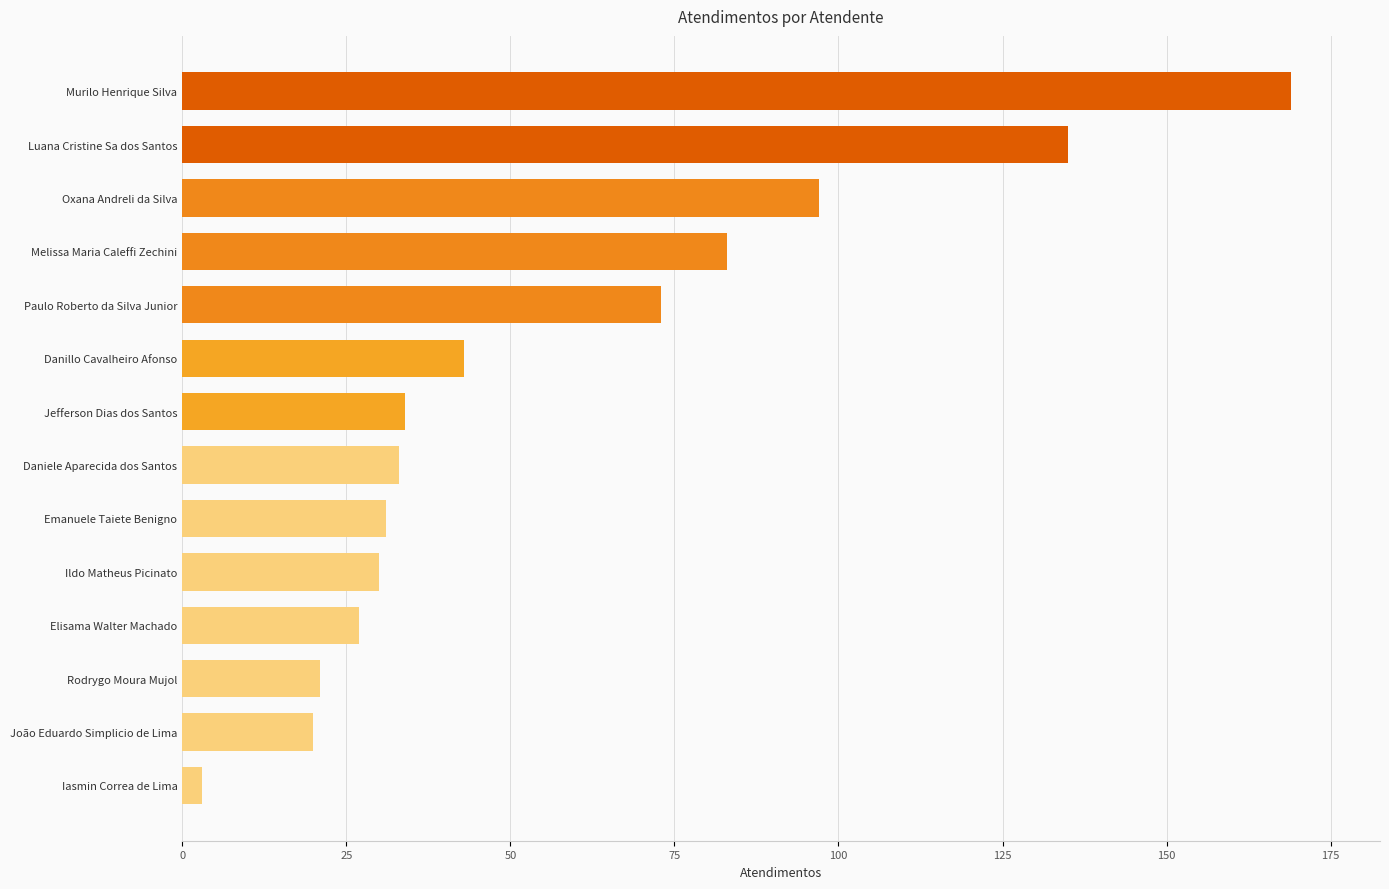

The chart shows a value of 31 at Emanuele Taiete Benigno. True or false?

True